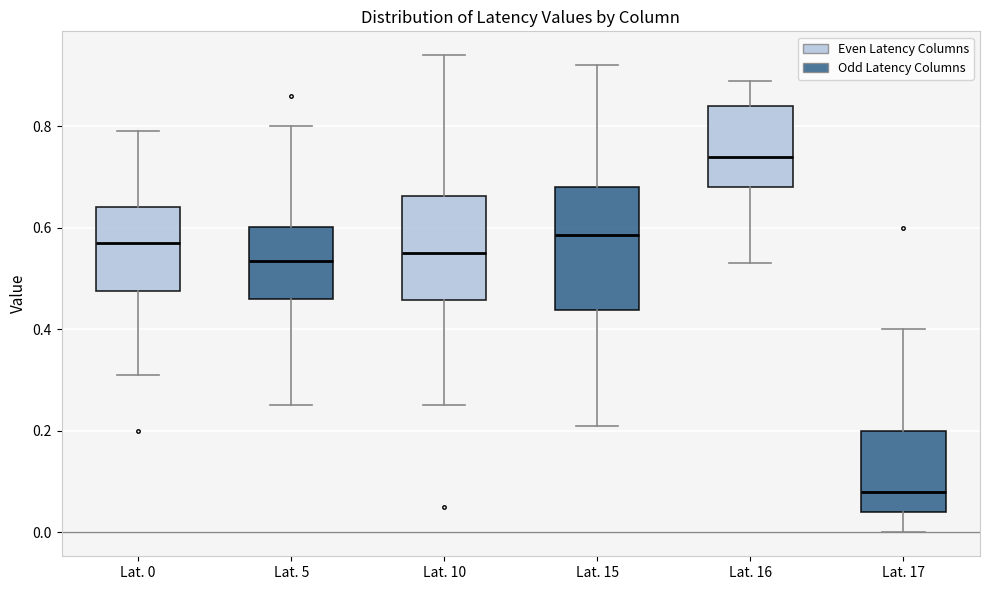

Where is the upper edge of the box for Lat. 5 on the y-axis? The values are not printed on the chart, so give them approximately, as read against the axis.

0.60